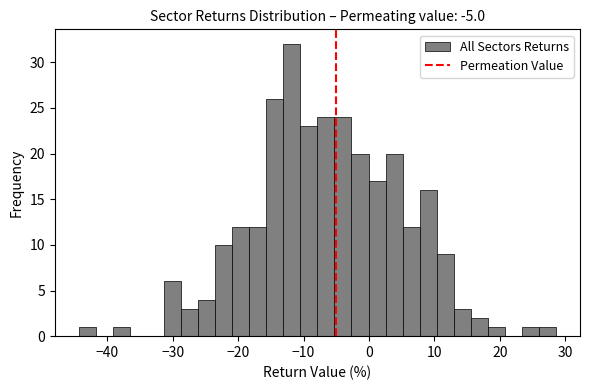

Read against the x-axis, roughly where is the centre of the tallest bar?

-12